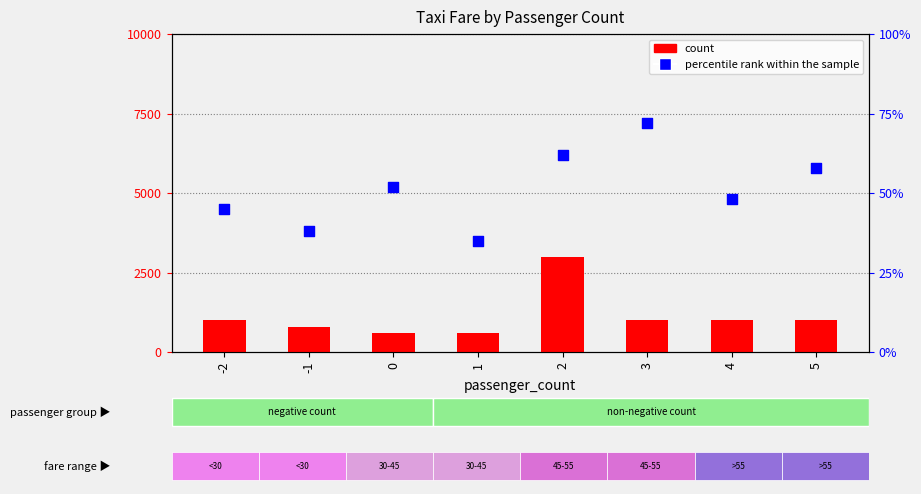

What are all the series names shown in the legend?

count, percentile rank within the sample